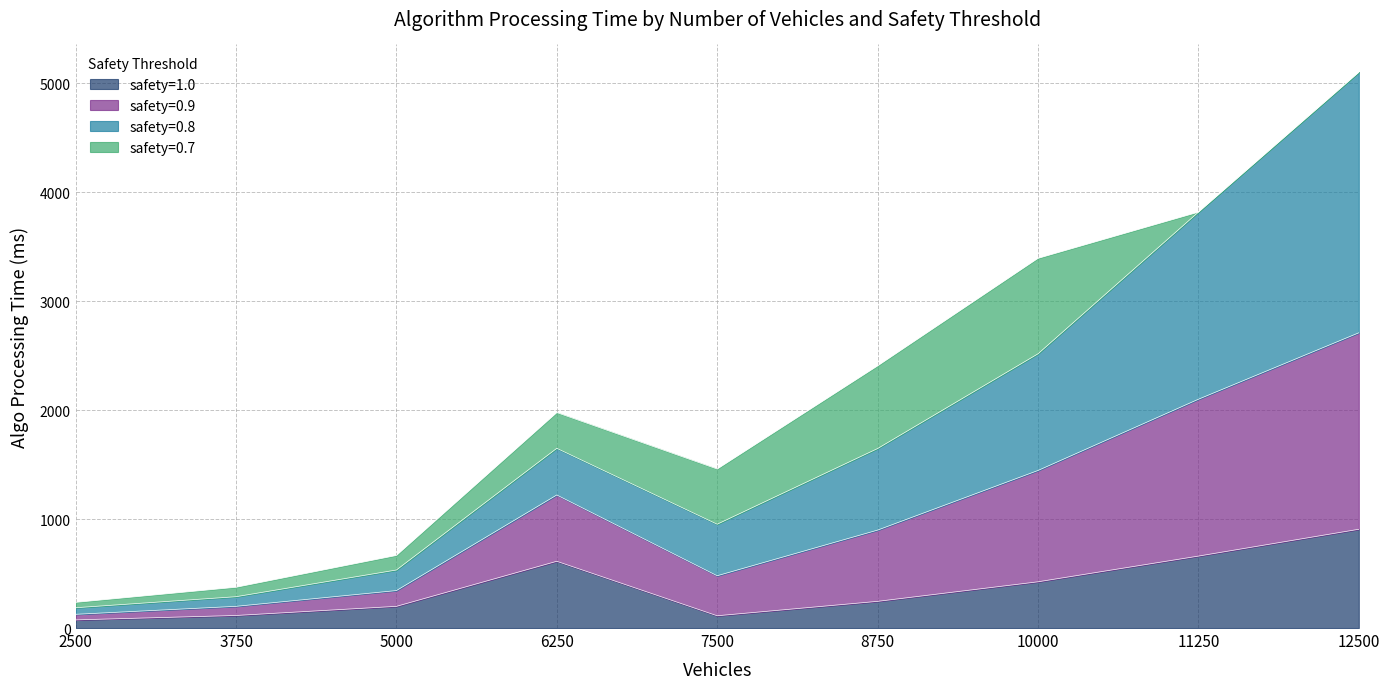

How many interior local peaks does the safety=1.0 series have?

1